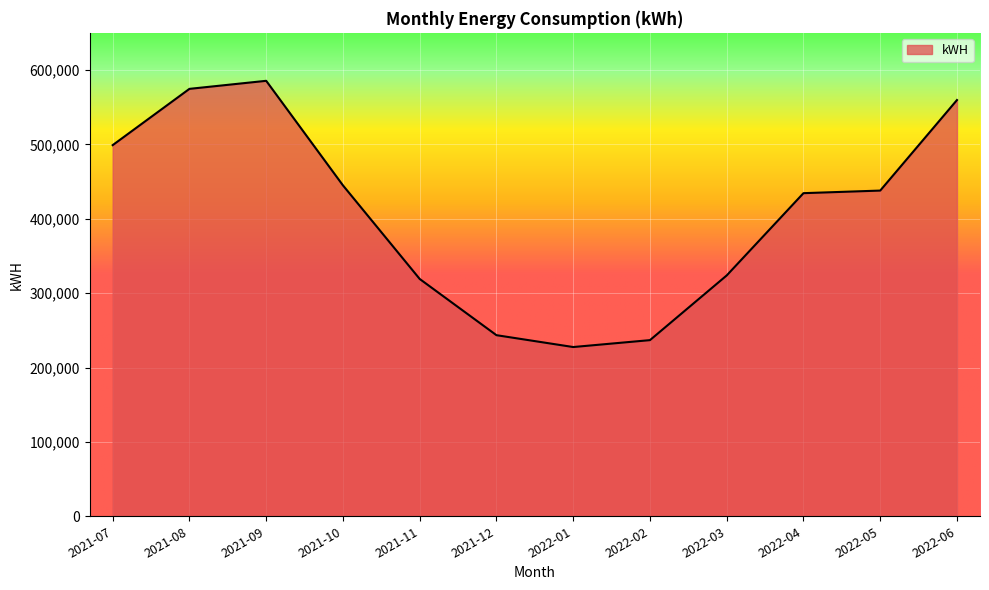

Reading left to right, what are all the values shown in this chart?

499029	574693	585508	444925	319087	243493	227556	236835	323827	434444	437931	559671